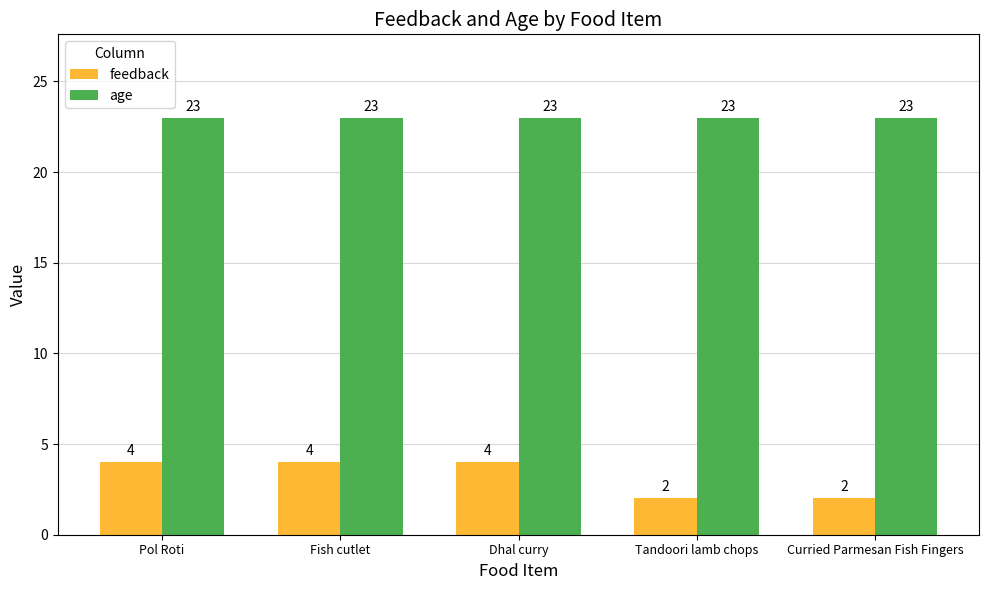

Read the feedback value at Dhal curry.

4